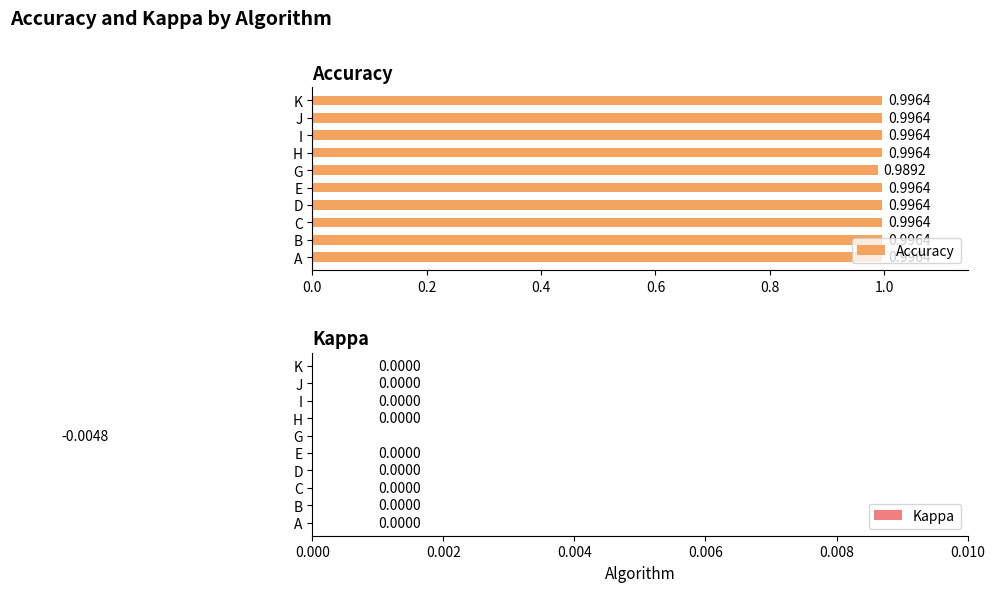

At which label does Accuracy reach its minimum?

G